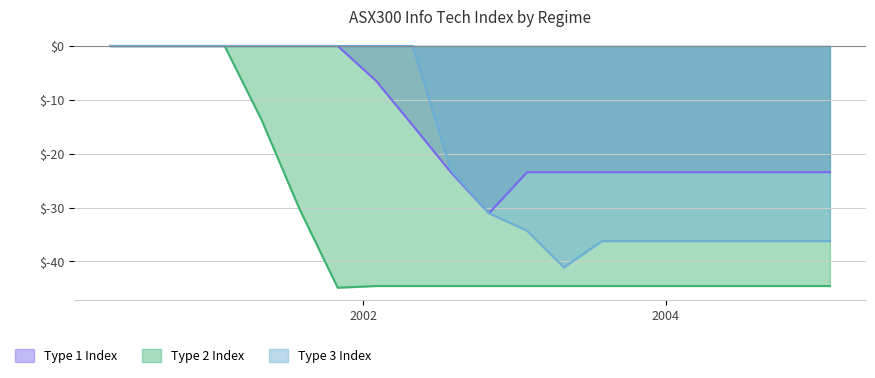

What is the minimum value shown in the chart?

-44.9